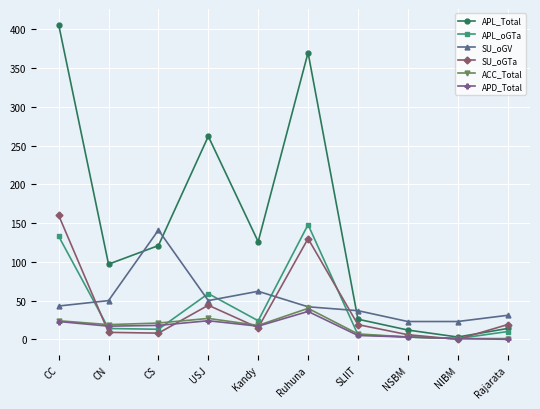

What is the maximum value for APL_oGTa?

148